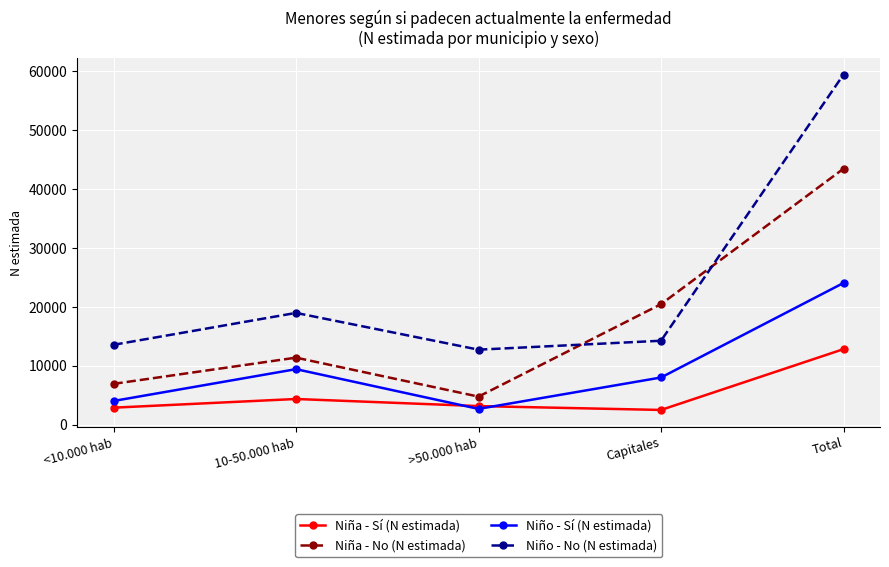

What is the value of the Niño - Sí (N estimada) point at the 3rd from the left?

2653